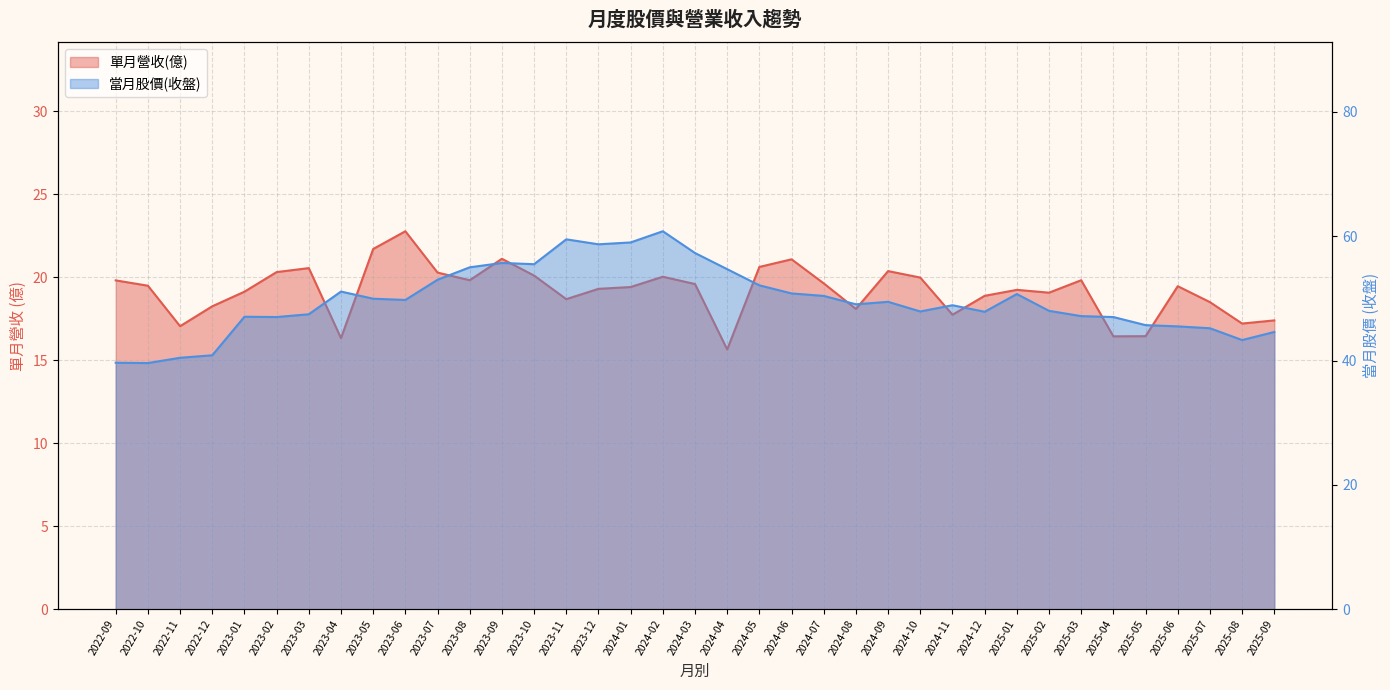

List the series in order of their overall mean, highest first.

當月股價(收盤), 單月營收(億)